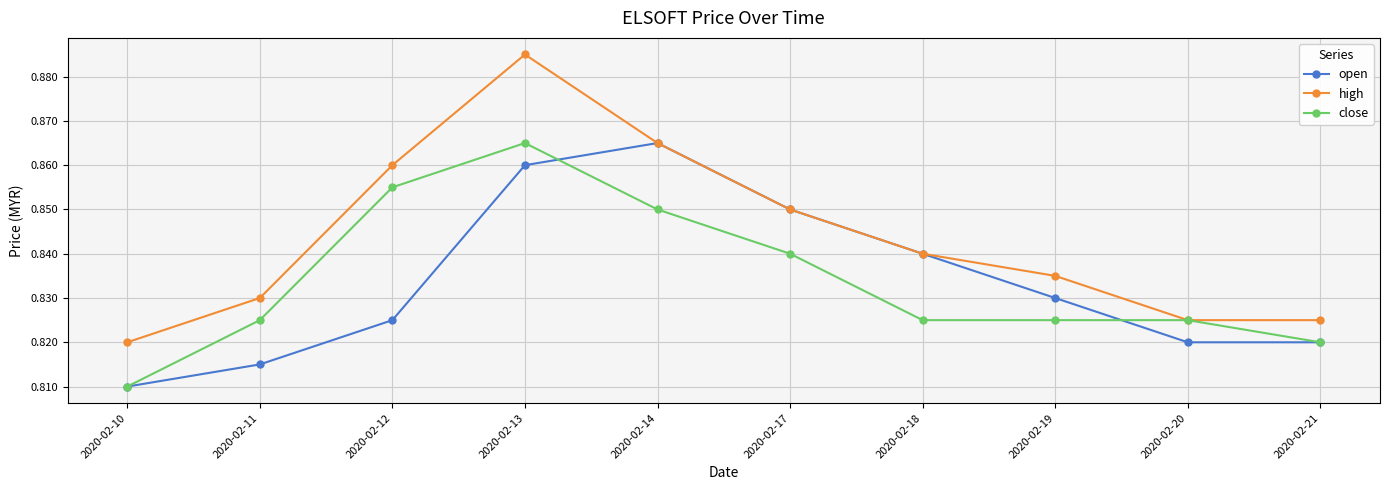

True or false: open has more than 0 interior local peaks.

True